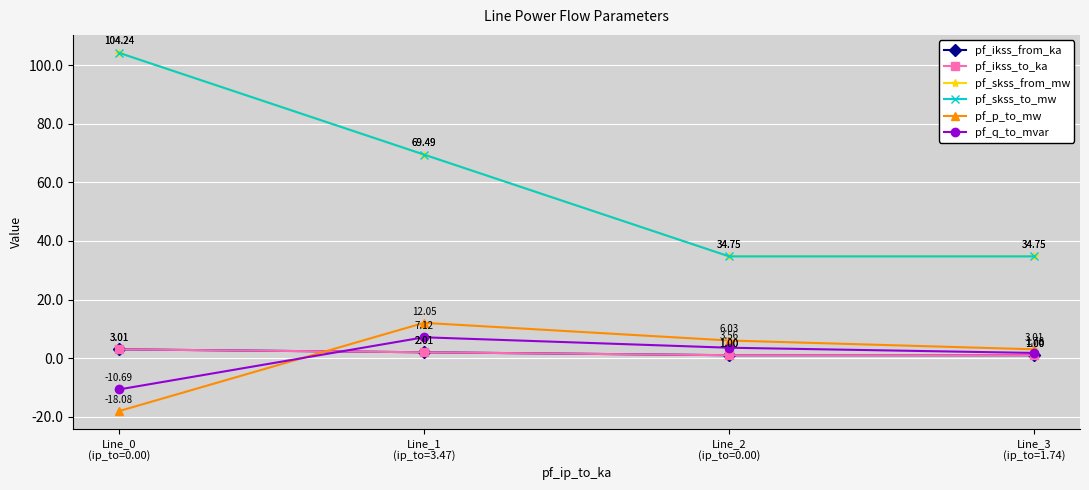

At which category is the sum across all series the highest?

Line_0
(ip_to=0.00)